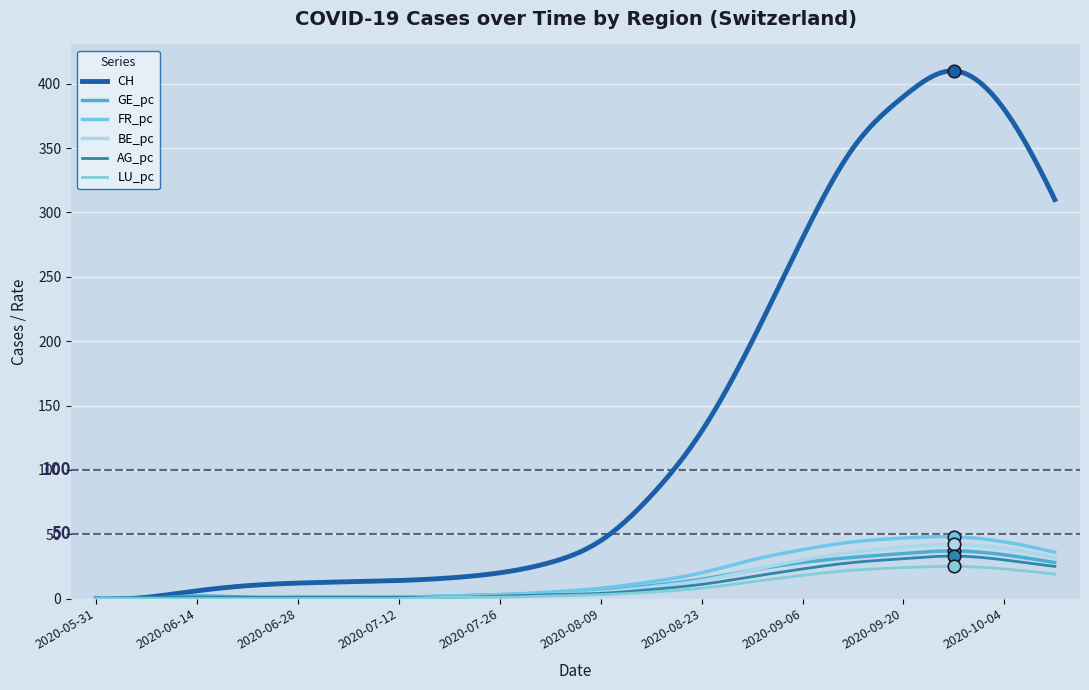

Reading left to right, extract all data points from this chart.

CH: 2020-05-31=0	2020-06-07=1	2020-06-14=6	2020-06-21=10	2020-06-28=12	2020-07-05=13	2020-07-12=14	2020-07-19=16	2020-07-26=20	2020-08-02=28	2020-08-09=45	2020-08-16=80	2020-08-23=130	2020-08-30=200	2020-09-06=280	2020-09-13=350	2020-09-20=390	2020-09-27=410	2020-10-04=380	2020-10-11=310
GE_pc: 2020-05-31=0	2020-06-07=0	2020-06-14=2	2020-06-21=1	2020-06-28=1	2020-07-05=1	2020-07-12=1	2020-07-19=2	2020-07-26=3	2020-08-02=4	2020-08-09=6	2020-08-16=10	2020-08-23=15	2020-08-30=22	2020-09-06=28	2020-09-13=32	2020-09-20=35	2020-09-27=37	2020-10-04=34	2020-10-11=28
FR_pc: 2020-05-31=0	2020-06-07=0	2020-06-14=0	2020-06-21=0	2020-06-28=1	2020-07-05=1	2020-07-12=1	2020-07-19=2	2020-07-26=3	2020-08-02=5	2020-08-09=8	2020-08-16=13	2020-08-23=20	2020-08-30=30	2020-09-06=38	2020-09-13=44	2020-09-20=47	2020-09-27=48	2020-10-04=44	2020-10-11=36
BE_pc: 2020-05-31=0	2020-06-07=0	2020-06-14=0	2020-06-21=0	2020-06-28=0	2020-07-05=0	2020-07-12=0	2020-07-19=1	2020-07-26=2	2020-08-02=3	2020-08-09=5	2020-08-16=9	2020-08-23=14	2020-08-30=22	2020-09-06=30	2020-09-13=36	2020-09-20=40	2020-09-27=42	2020-10-04=39	2020-10-11=32
AG_pc: 2020-05-31=0	2020-06-07=1	2020-06-14=1	2020-06-21=1	2020-06-28=1	2020-07-05=1	2020-07-12=1	2020-07-19=1	2020-07-26=2	2020-08-02=3	2020-08-09=4	2020-08-16=7	2020-08-23=11	2020-08-30=17	2020-09-06=23	2020-09-13=28	2020-09-20=31	2020-09-27=33	2020-10-04=30	2020-10-11=25
LU_pc: 2020-05-31=0	2020-06-07=0	2020-06-14=0	2020-06-21=0	2020-06-28=0	2020-07-05=0	2020-07-12=0	2020-07-19=1	2020-07-26=1	2020-08-02=2	2020-08-09=3	2020-08-16=5	2020-08-23=8	2020-08-30=13	2020-09-06=18	2020-09-13=22	2020-09-20=24	2020-09-27=25	2020-10-04=23	2020-10-11=19